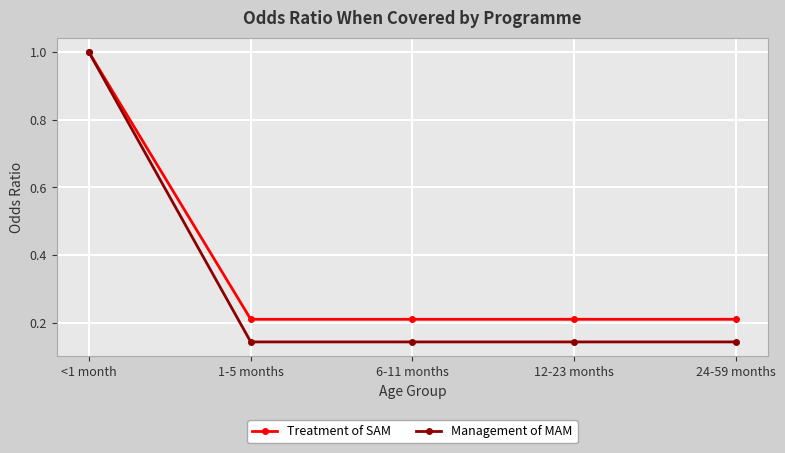

Is it true that Management of MAM equals 1.7 at <1 month?

False